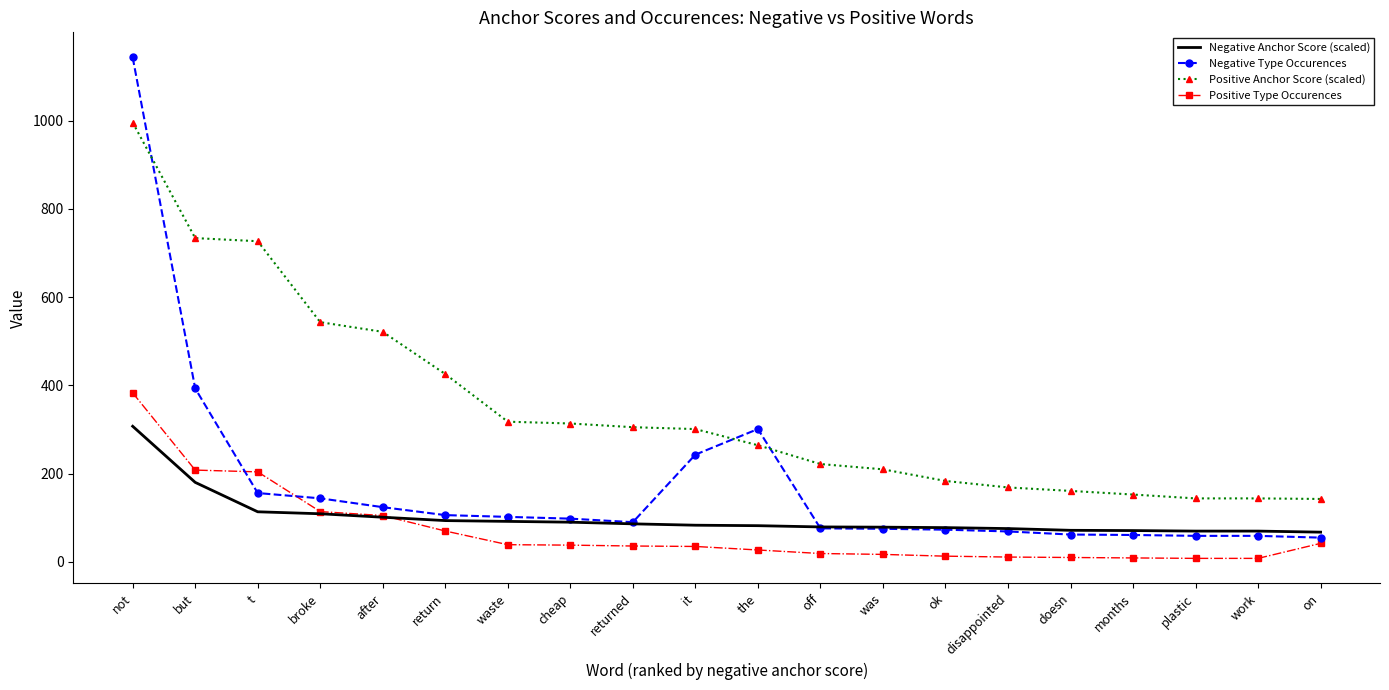

Is it true that Negative Anchor Score (scaled) equals 27.1 at doesn?

False